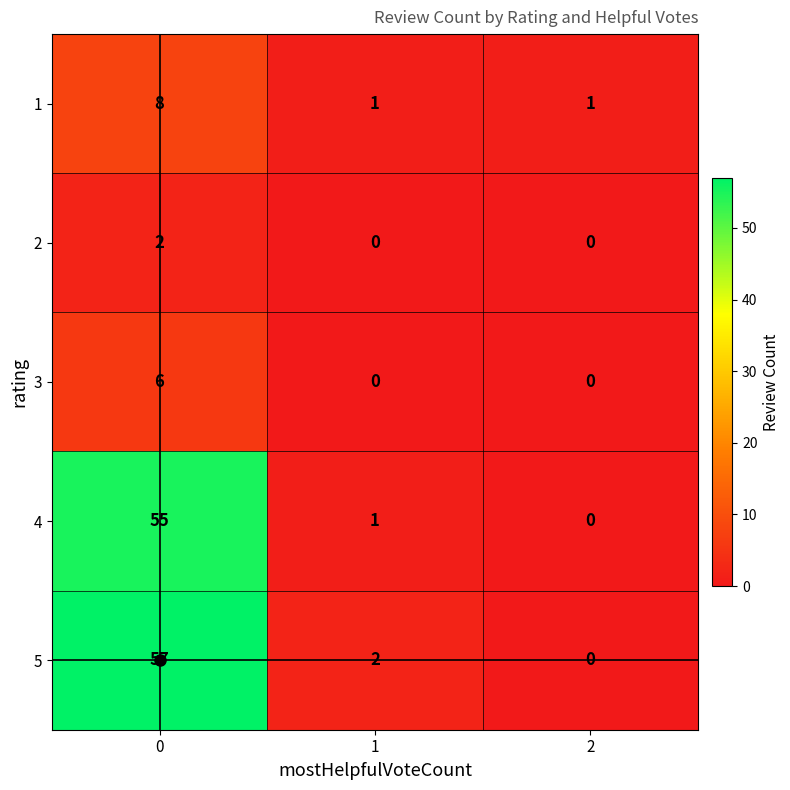

What is the total value across all series at 2?

1